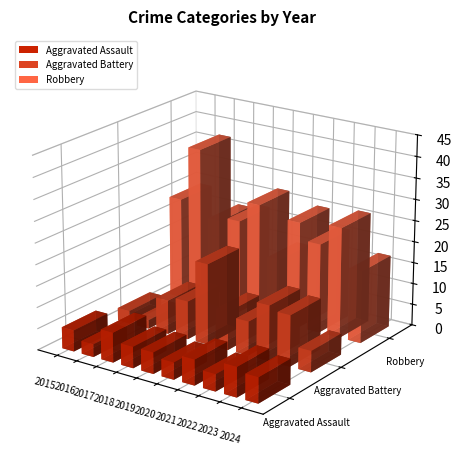

What is the difference between the highest and lowest values at 2018?

17